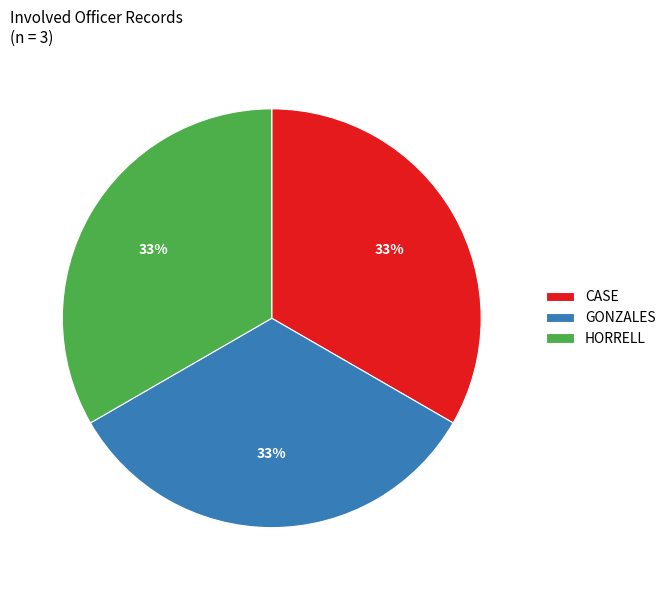

Approximately how many times larger is the value at CASE compared to GONZALES?

1.0